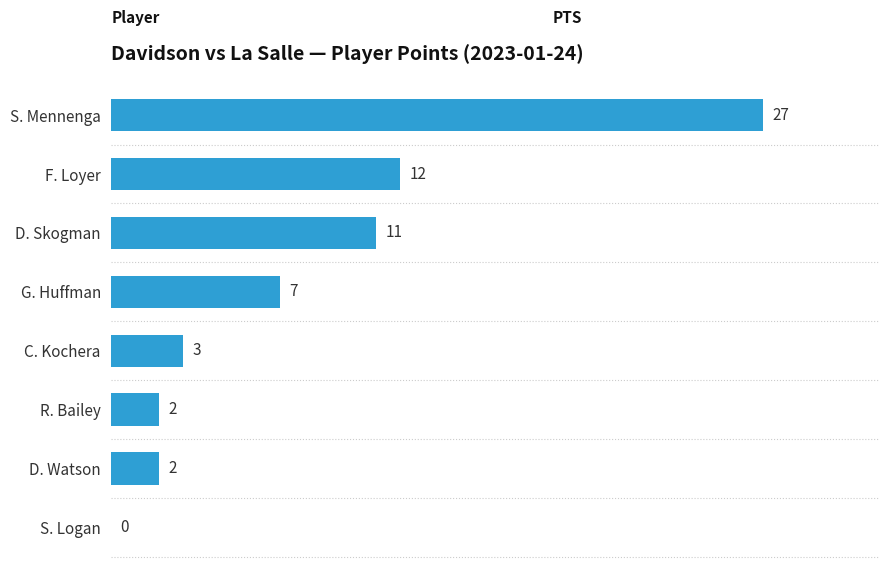

Count the number of data series in this chart.

1